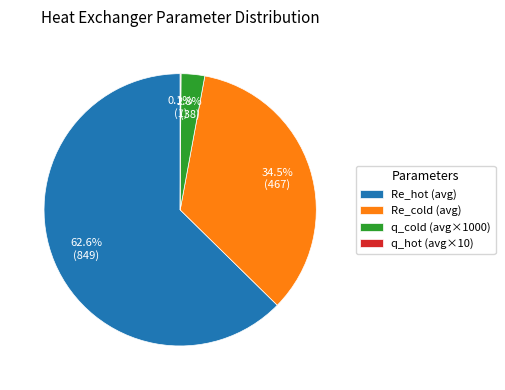

What is the ratio of the value at Re_cold (avg) to the value at q_cold (avg×1000)?

12.3